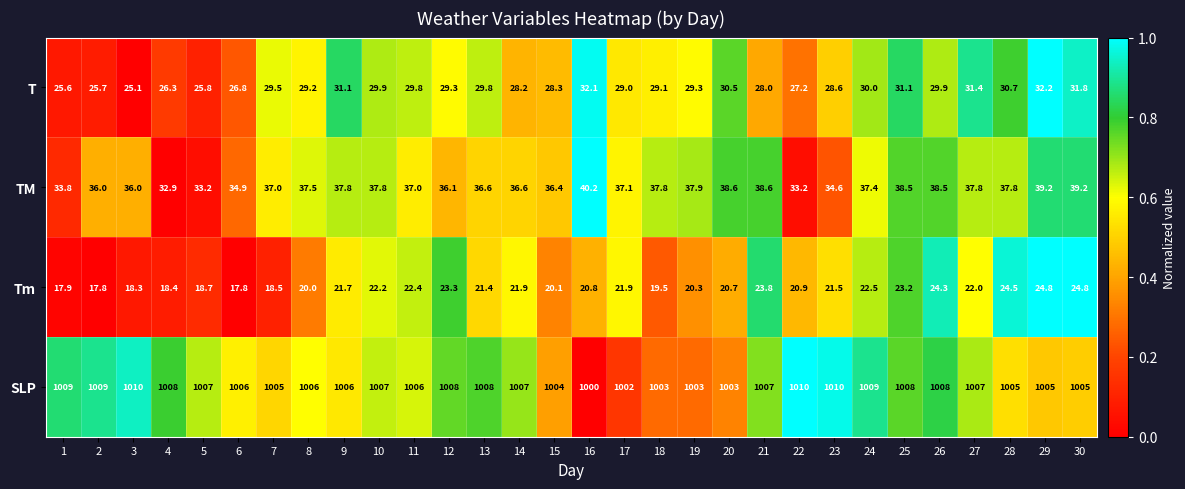

What is the maximum value shown in the chart?

1010.0